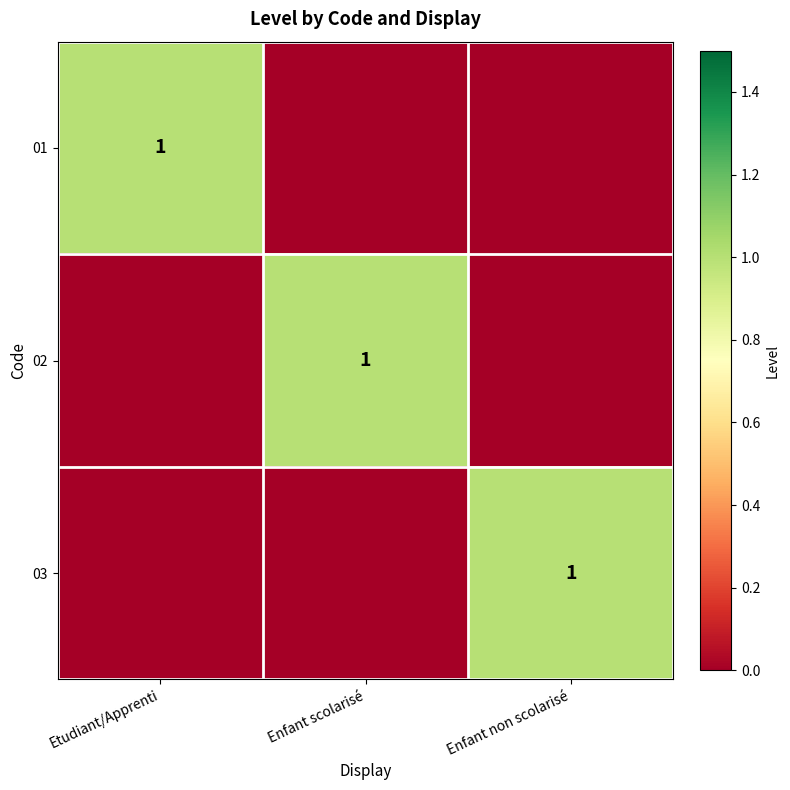

True or false: 01 has a value of 2 at Etudiant/Apprenti.

False